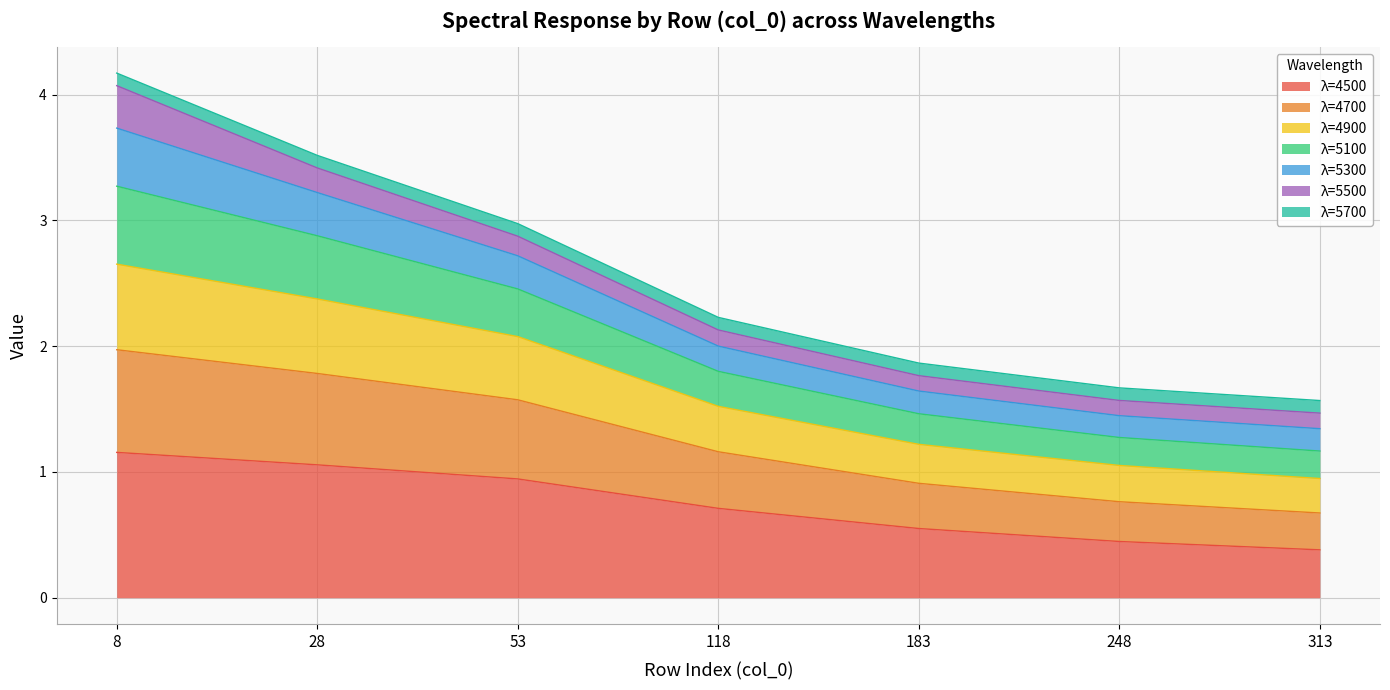

What is the total value across all series at 53?

3.0